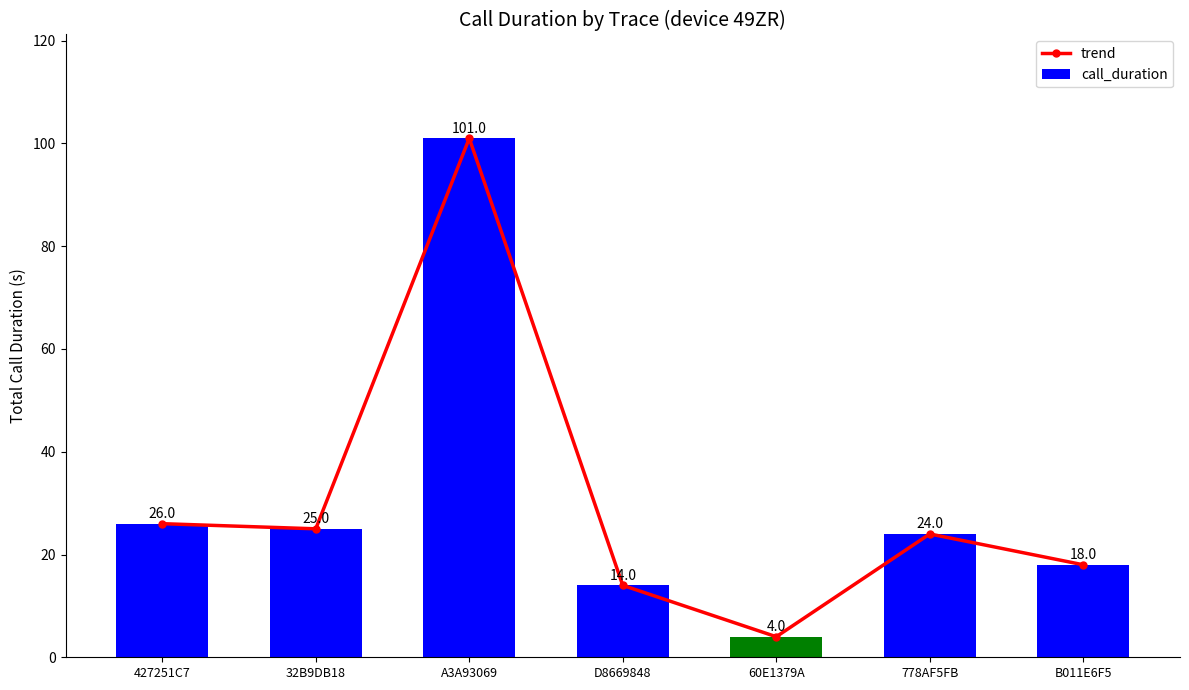

What is the difference between the second highest and second lowest values in the trend series?

12